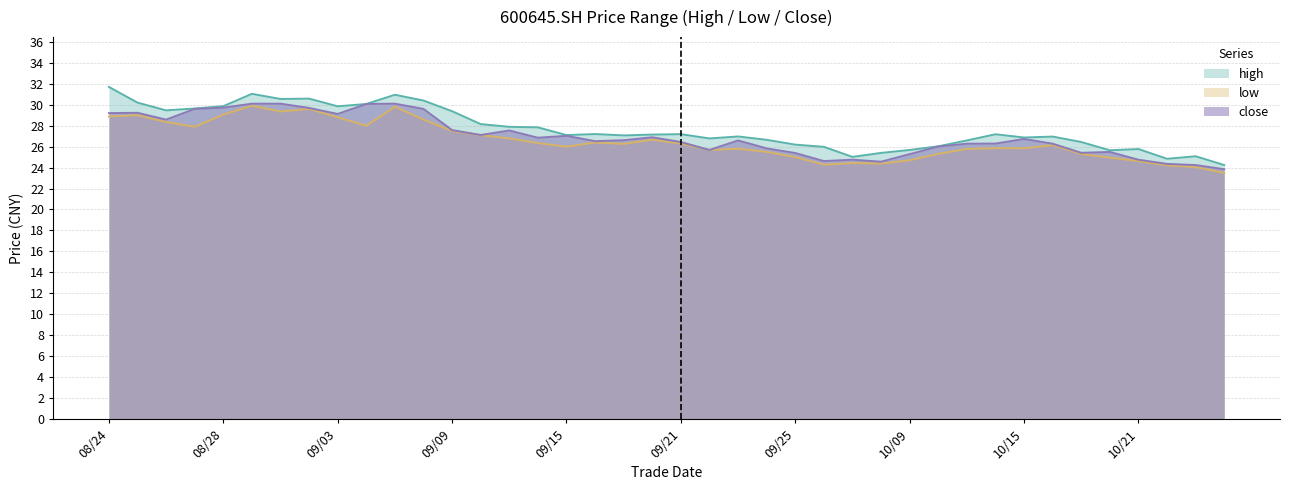

True or false: low and close cross at least once.

False